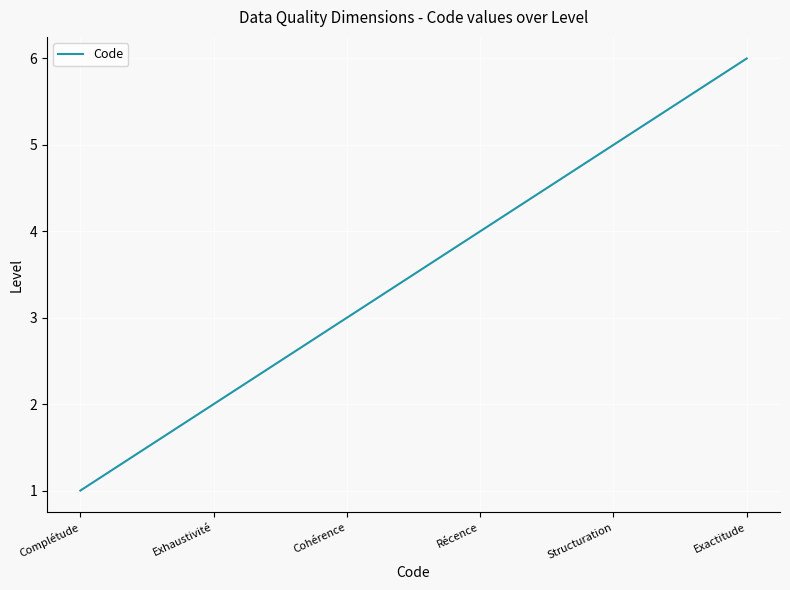

What is the minimum value shown in the chart?

1